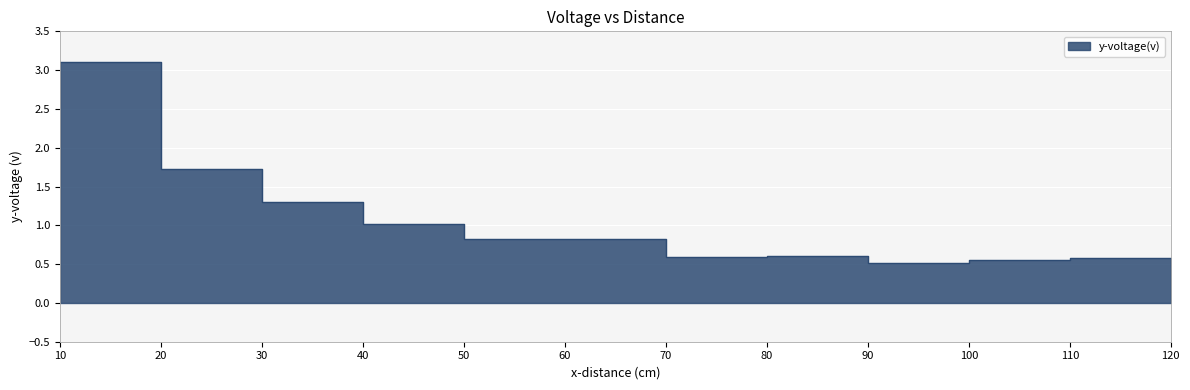

How many series are shown in this chart?

1